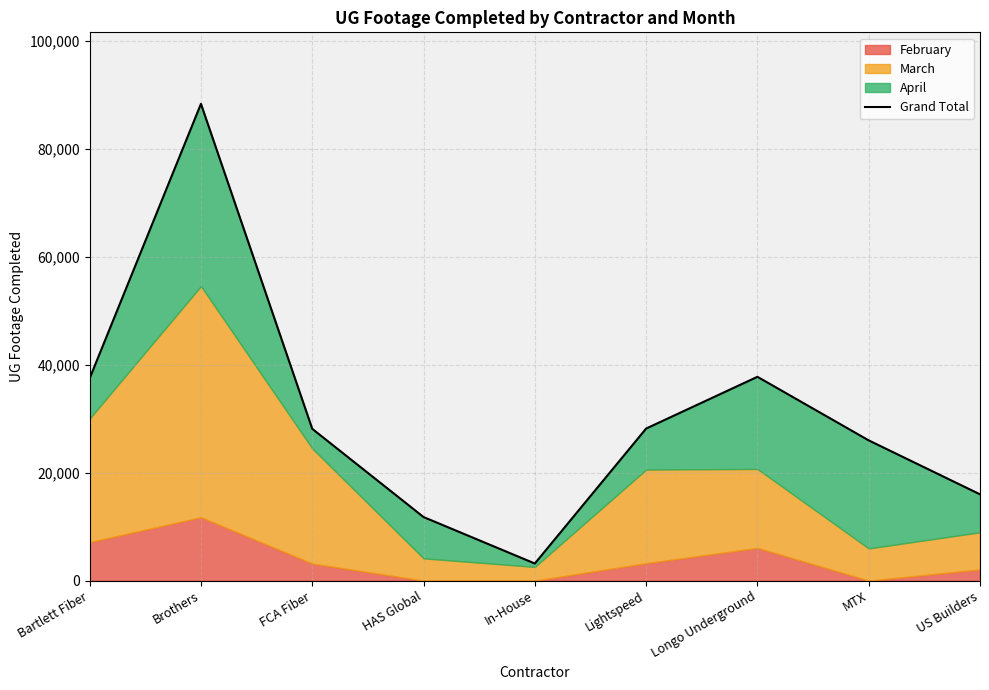

What is the smallest value displayed?

3173